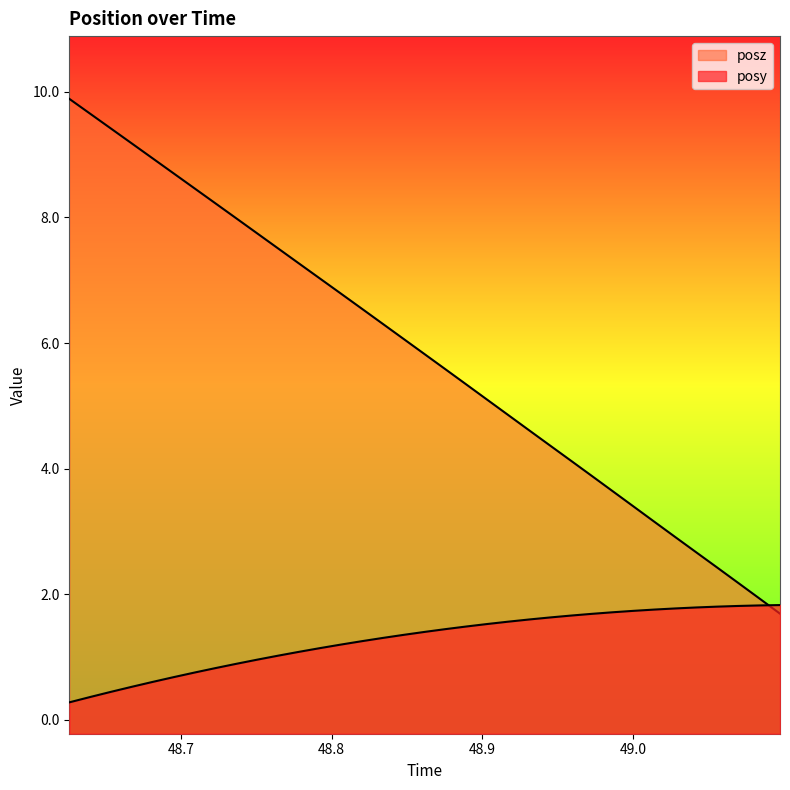

Which series has the largest total across all categories?

posz